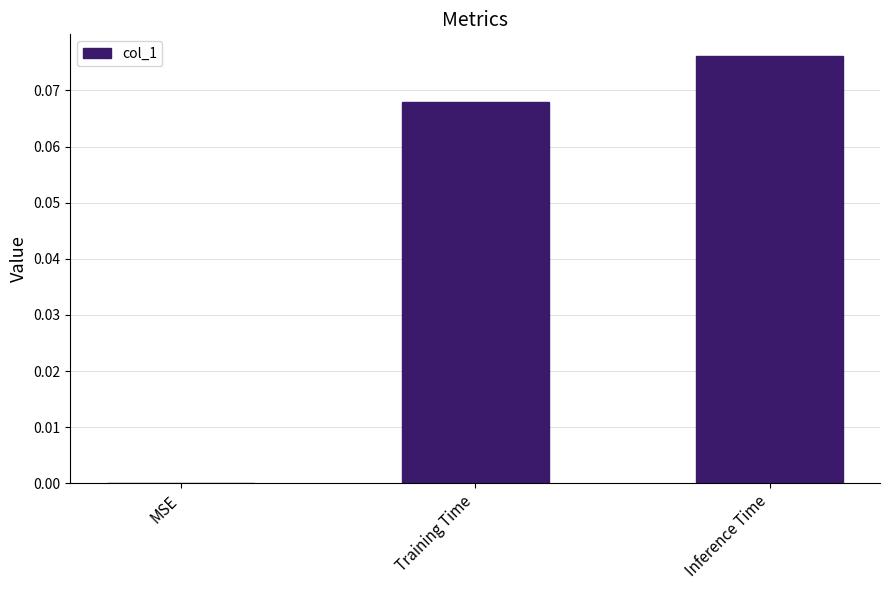

The value at Training Time is 0.0. True or false?

False